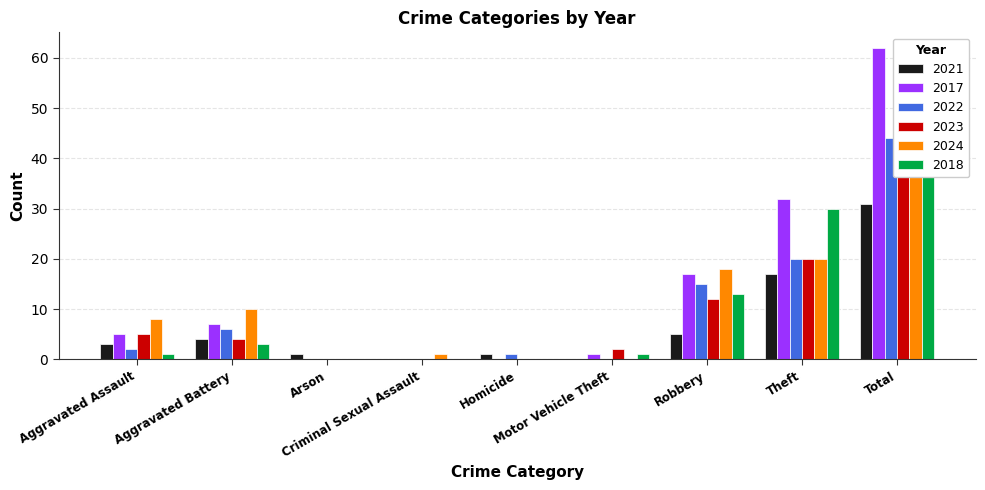

At which label does 2017 first exceed 5?

Aggravated Battery